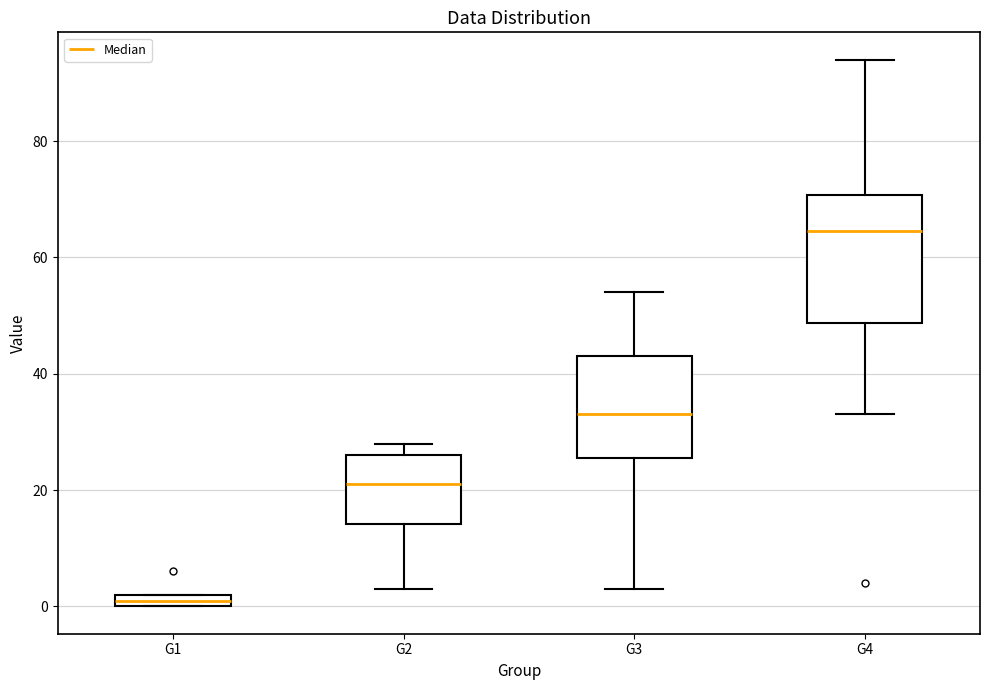

Which box is the tallest, from its lower edge to its upper edge?

G4